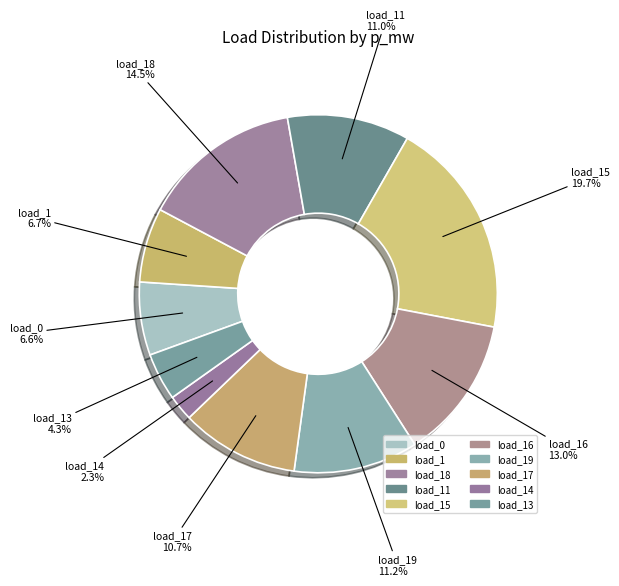

Is there any slice that represents more than half of the pie?

No